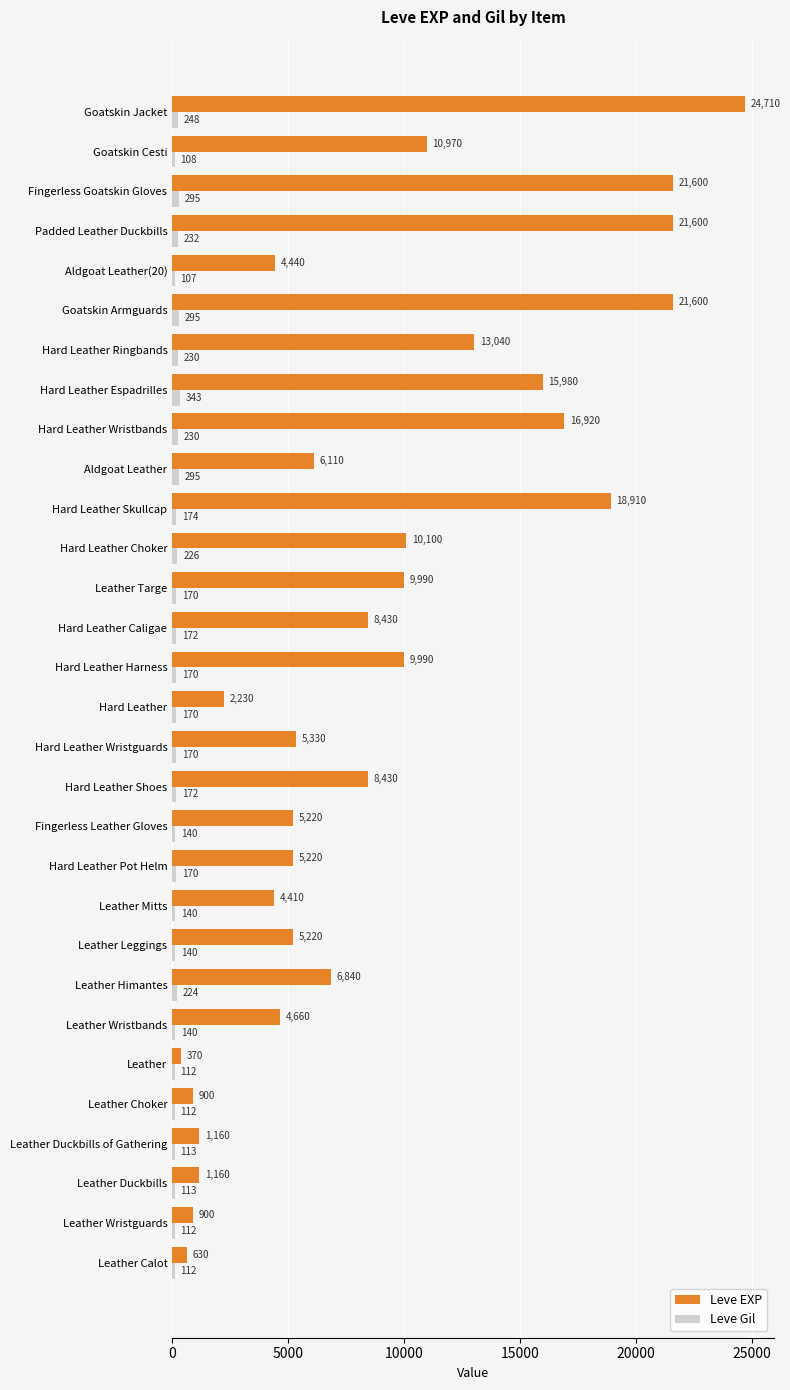

Which series has the largest range (max minus min)?

Leve EXP